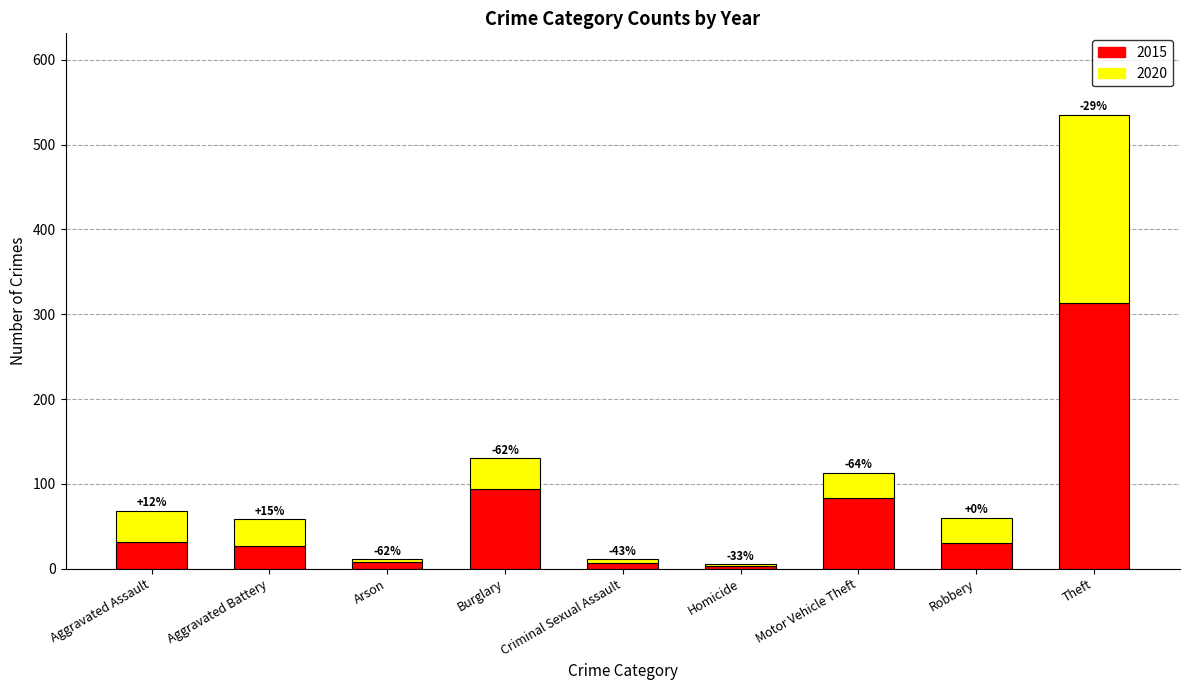

What are all the series names shown in the legend?

2015, 2020